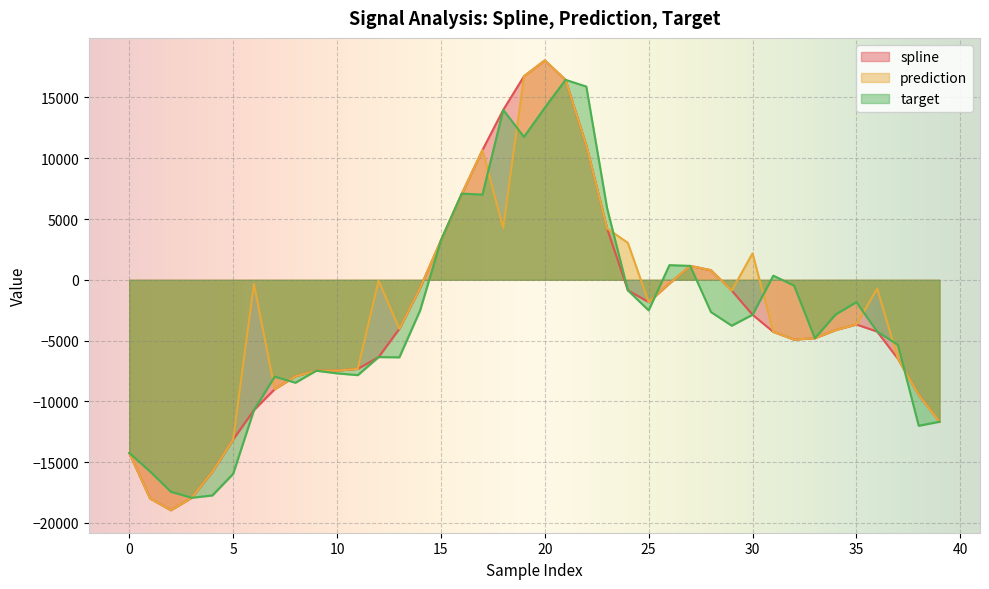

True or false: prediction has more than 2 interior local peaks.

True